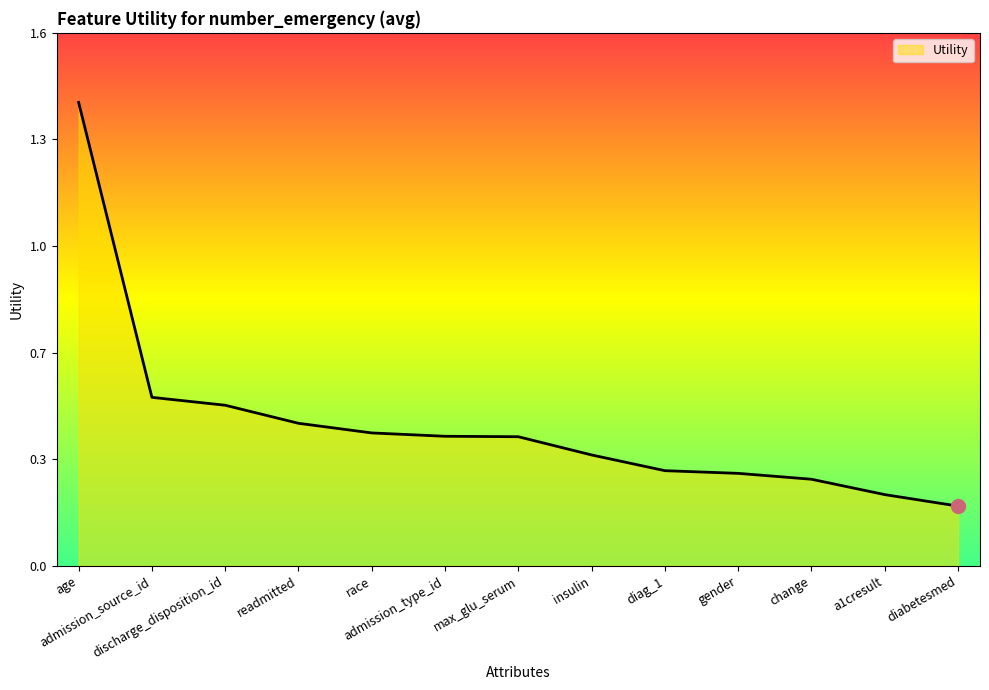

Is it true that the value at race is 0.2?

False